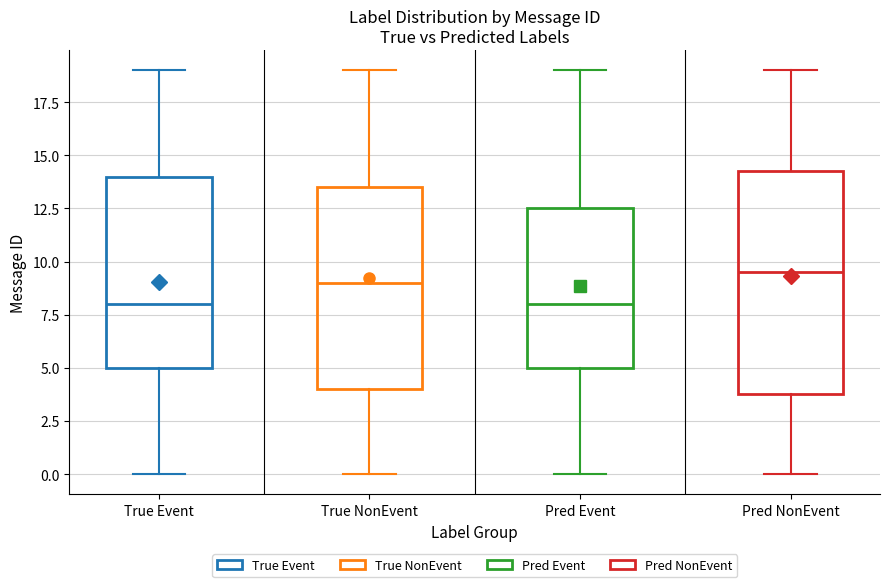

Which box's median line is the highest?

Pred NonEvent